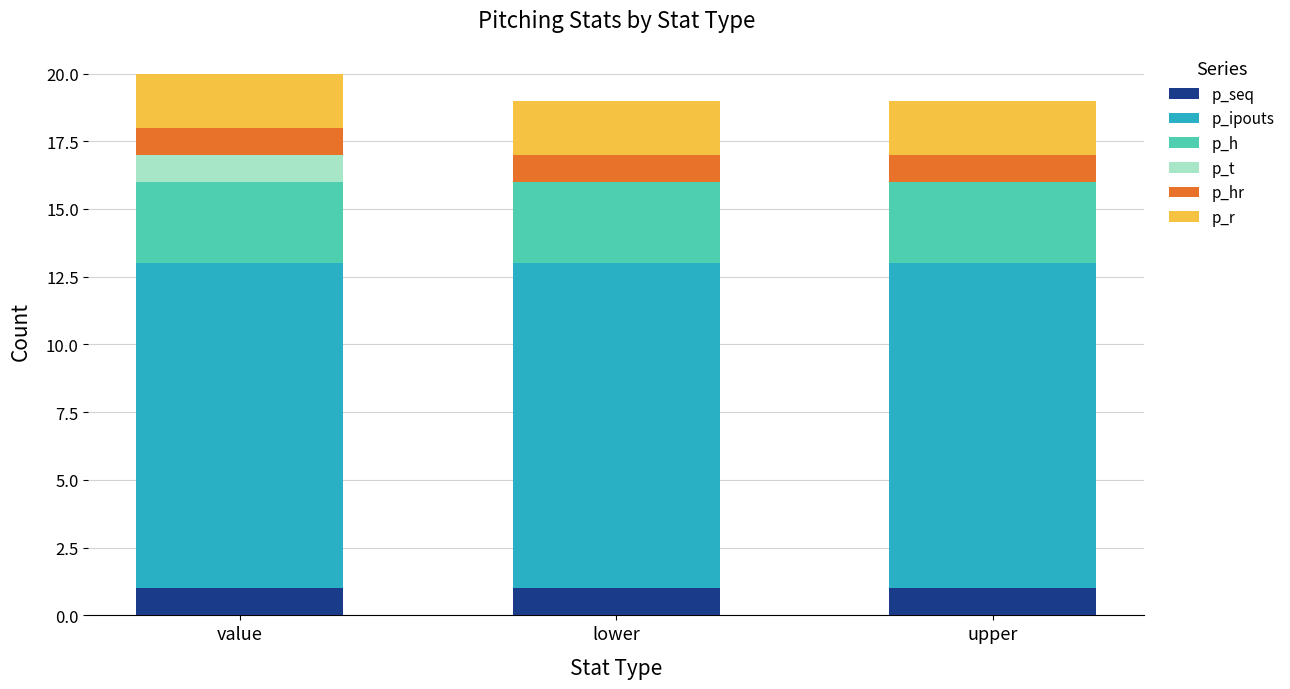

What is the total value across all series at upper?

19